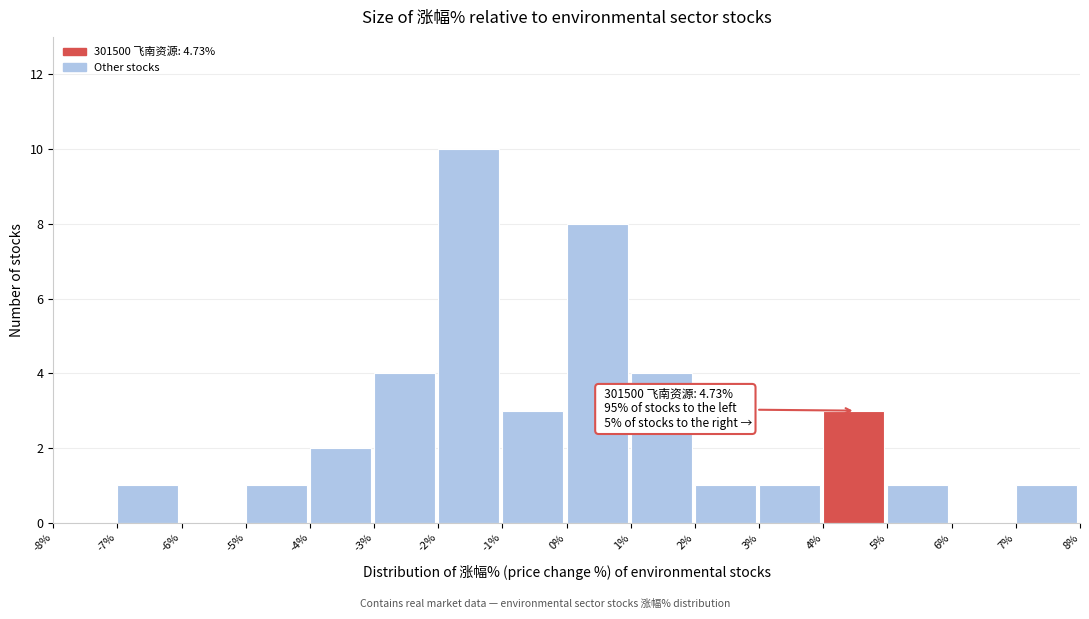

Which range on the x-axis has the tallest bar?

-2% to -1%